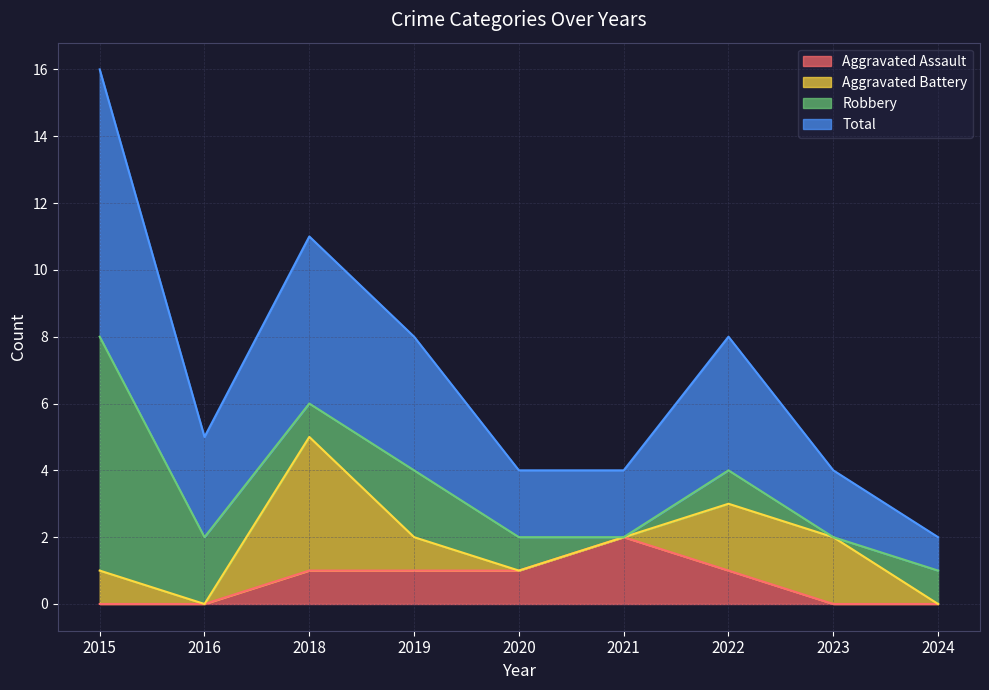

At which label is Total closest to 9?

2019